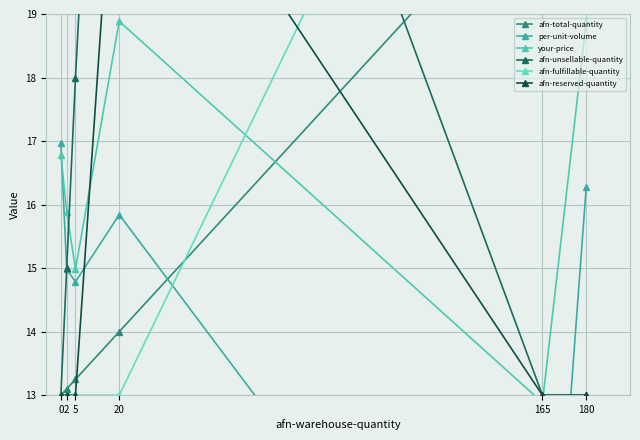

What is the total value across all series at 180?

117.9